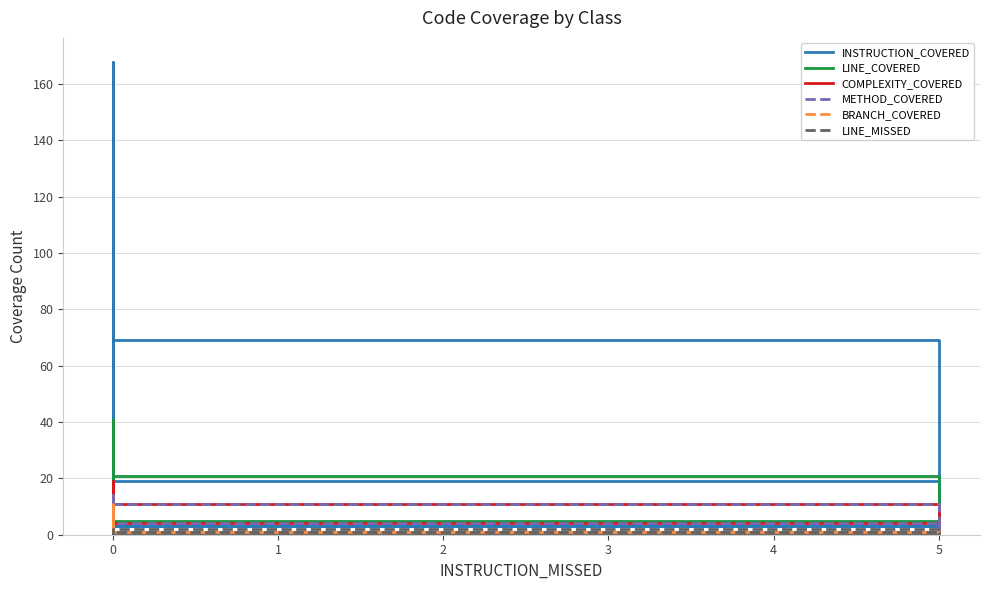

Between 9 and 15, which series saw the biggest shift?

INSTRUCTION_COVERED